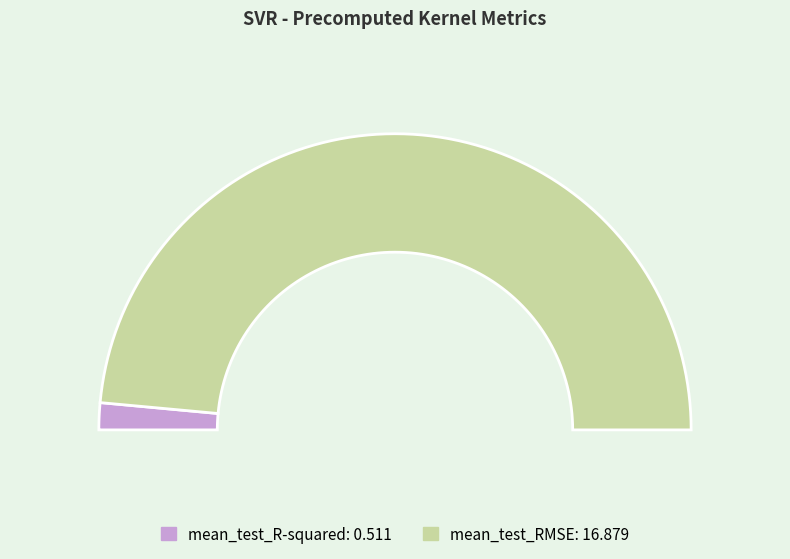

Is it true that mean_test_R-squared is 10% of the pie?

False